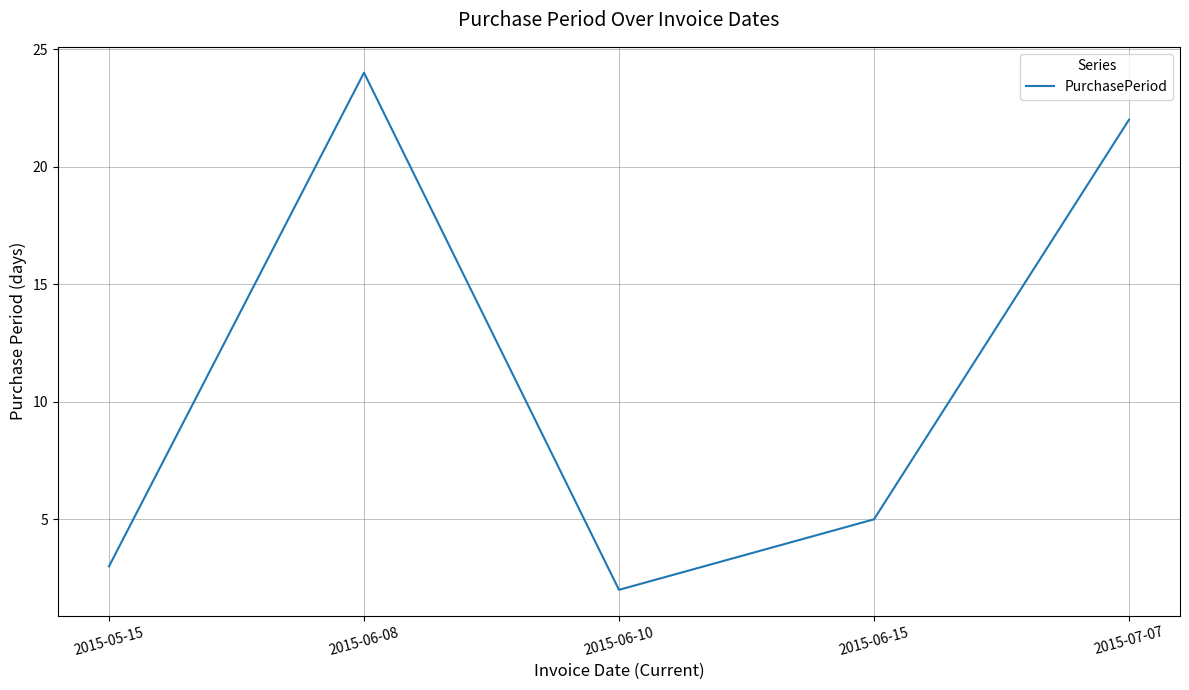

What is the change in value from 2015-06-08 to 2015-06-10?

-22